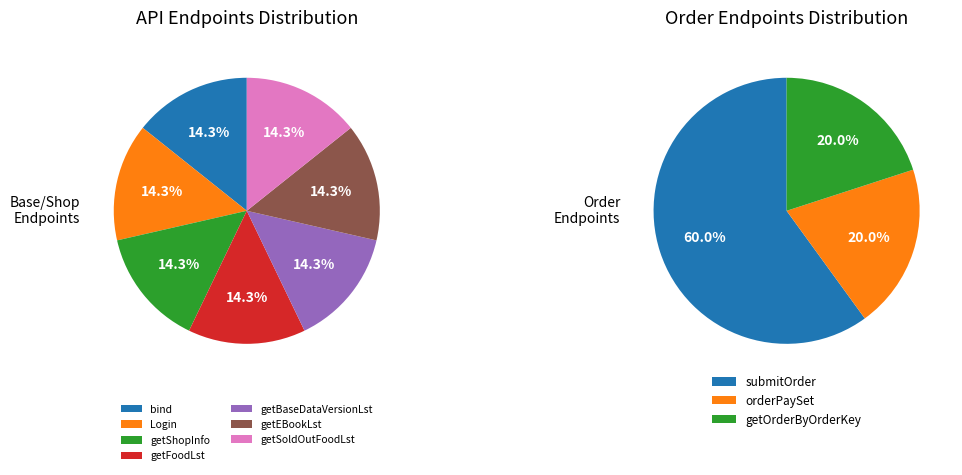

Which category has the smallest portion of the pie?

/shop/device/bind